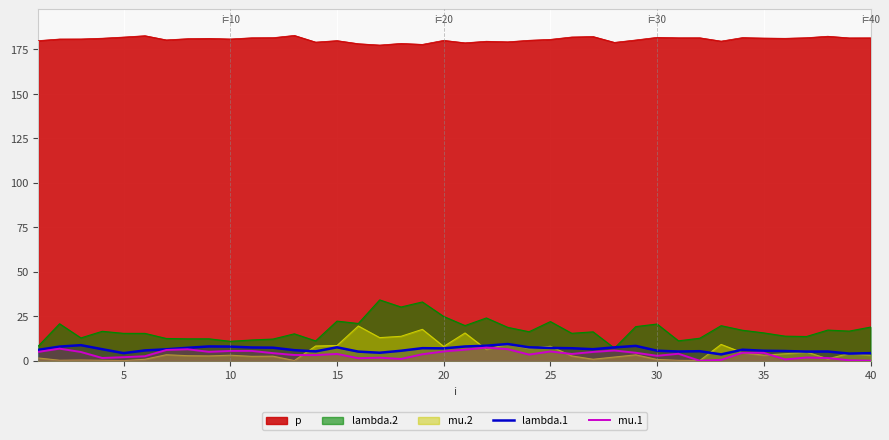

What is the difference between the mu.1 values at 27 and 10?

0.2